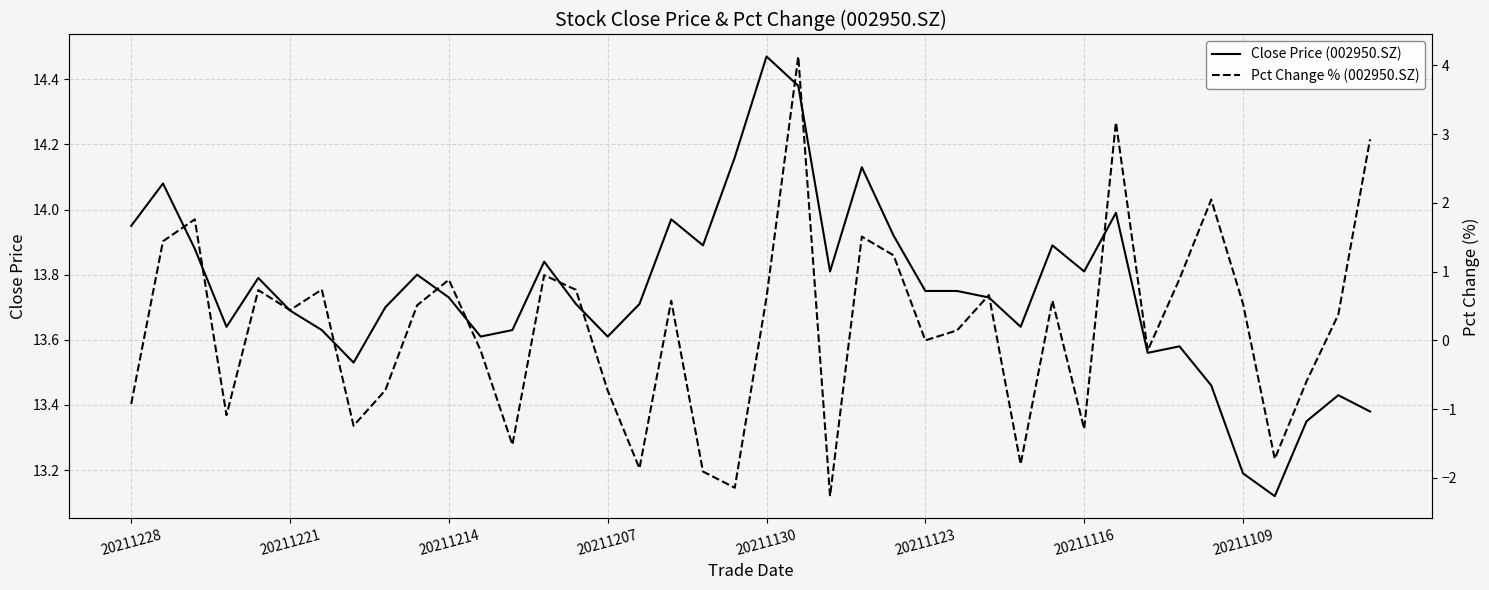

What are all the series names shown in the legend?

Close Price (002950.SZ), Pct Change % (002950.SZ)